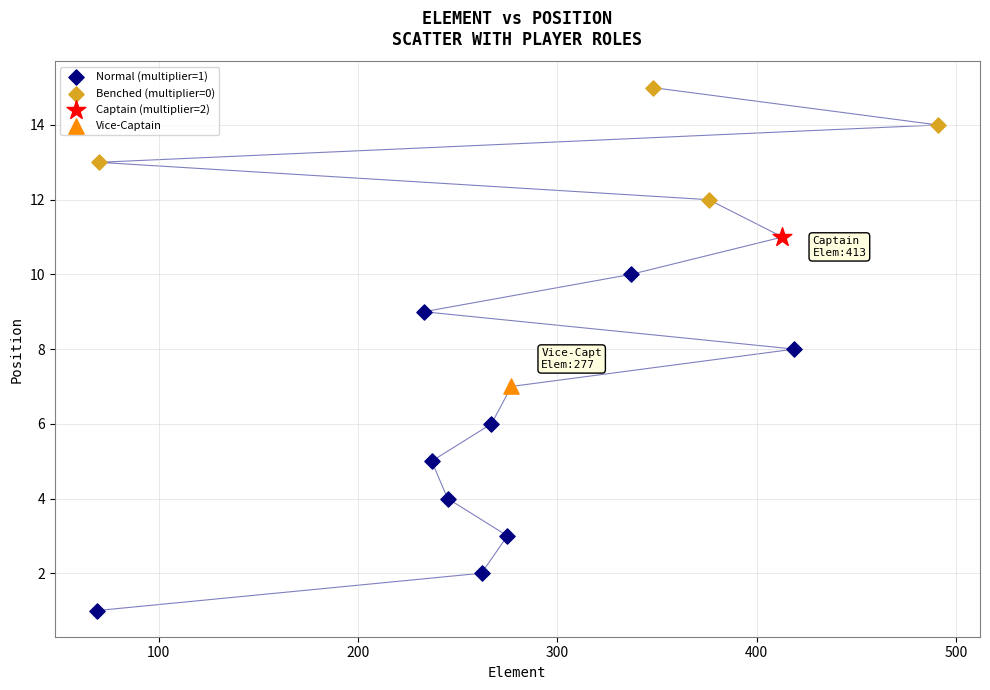

What are all the series names shown in the legend?

Normal (multiplier=1), Benched (multiplier=0), Captain (multiplier=2), Vice-Captain